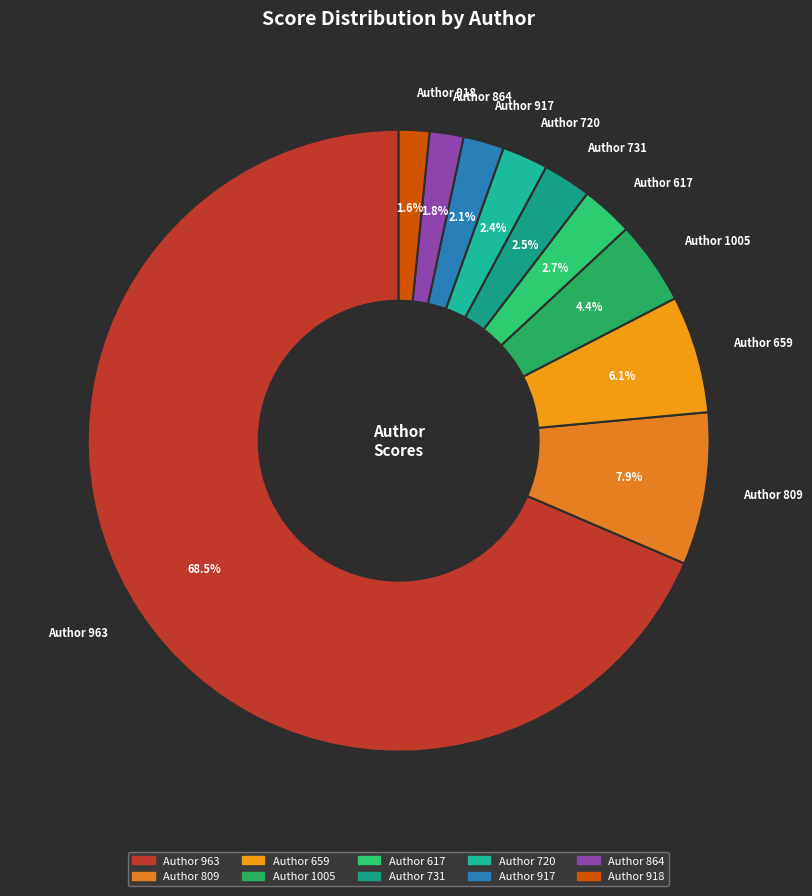

What is the smallest slice in the pie chart?

918